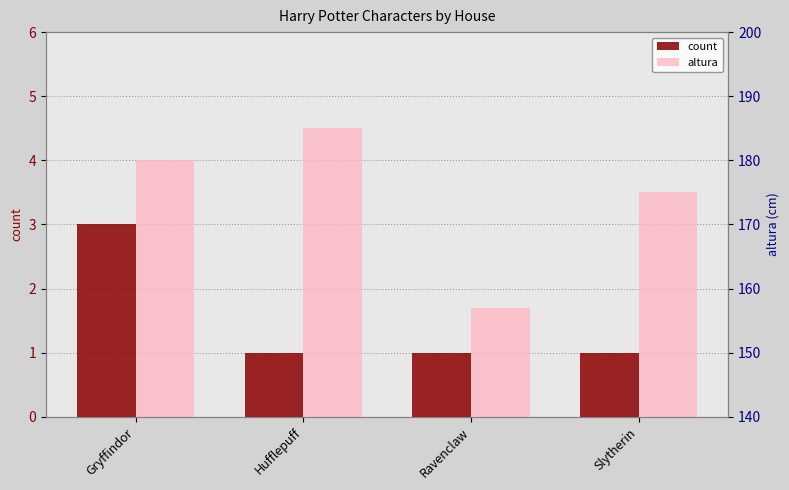

At how many categories does at least one series exceed 174?

3